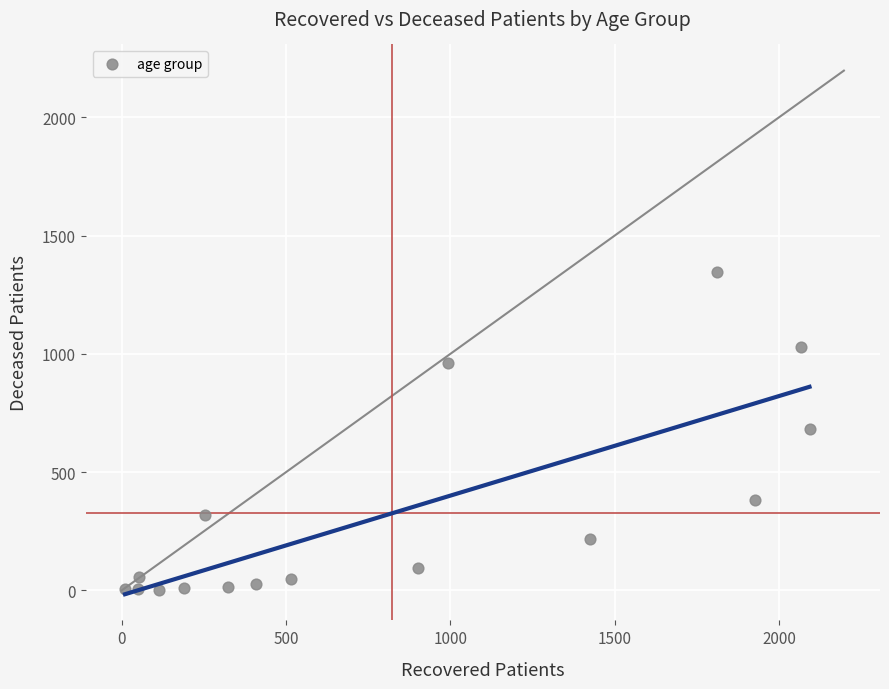

What is the range of Y values (max minus min)?

1347